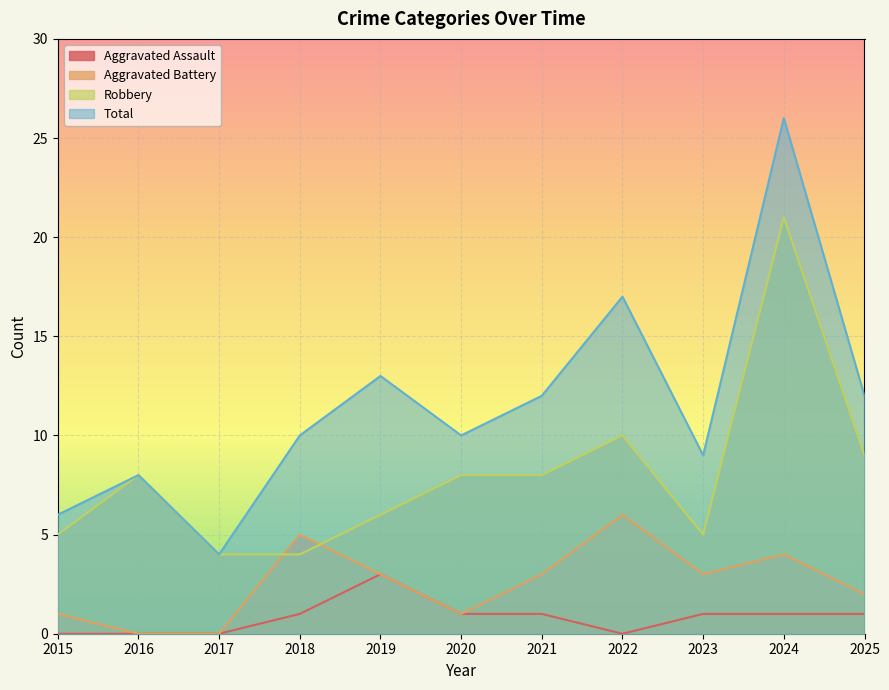

What is the greatest value displayed?

26